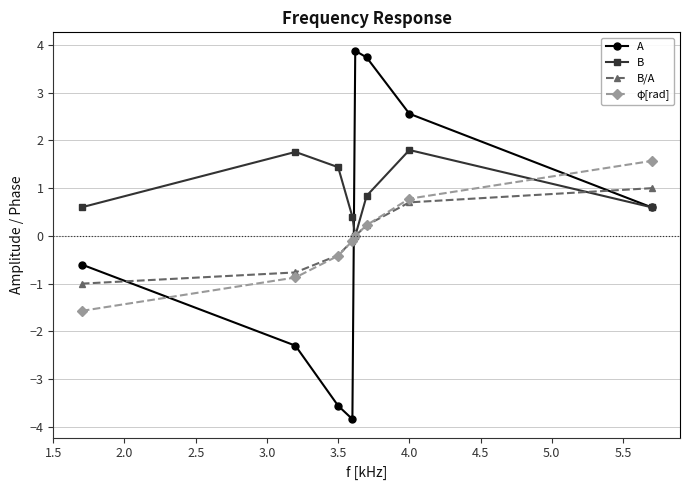

What is the maximum value shown in the chart?

3.9